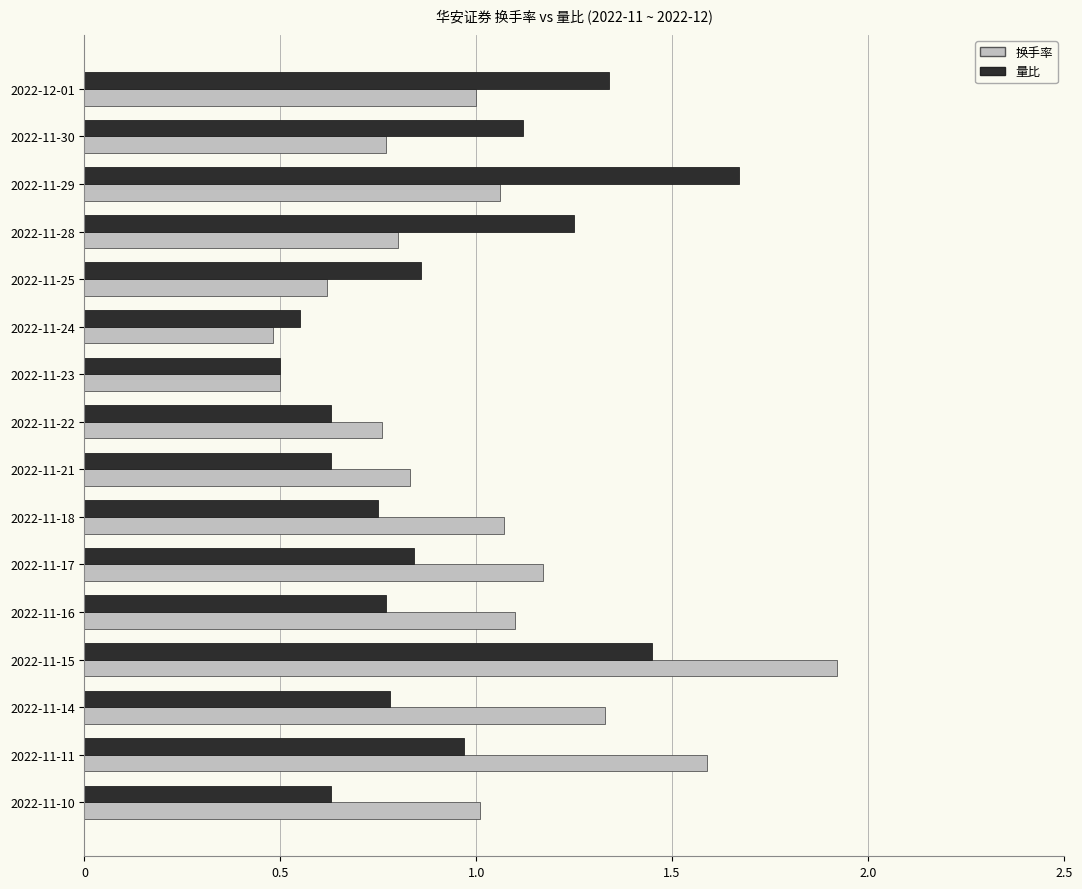

The value of 换手率 at 2022-11-14 is 2.1. True or false?

False